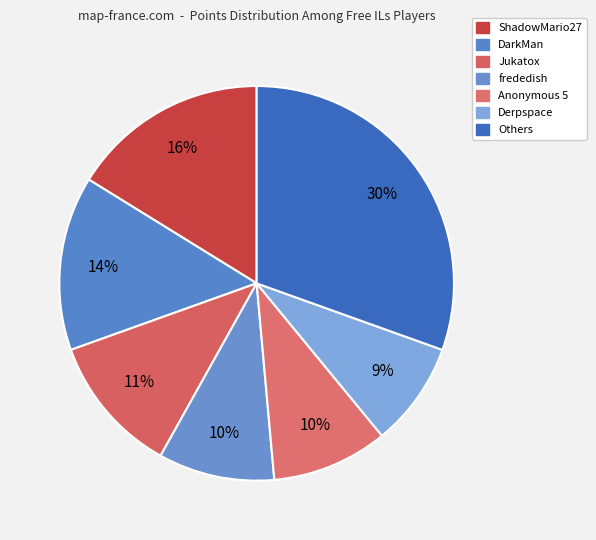

Count the number of slices in the pie.

7